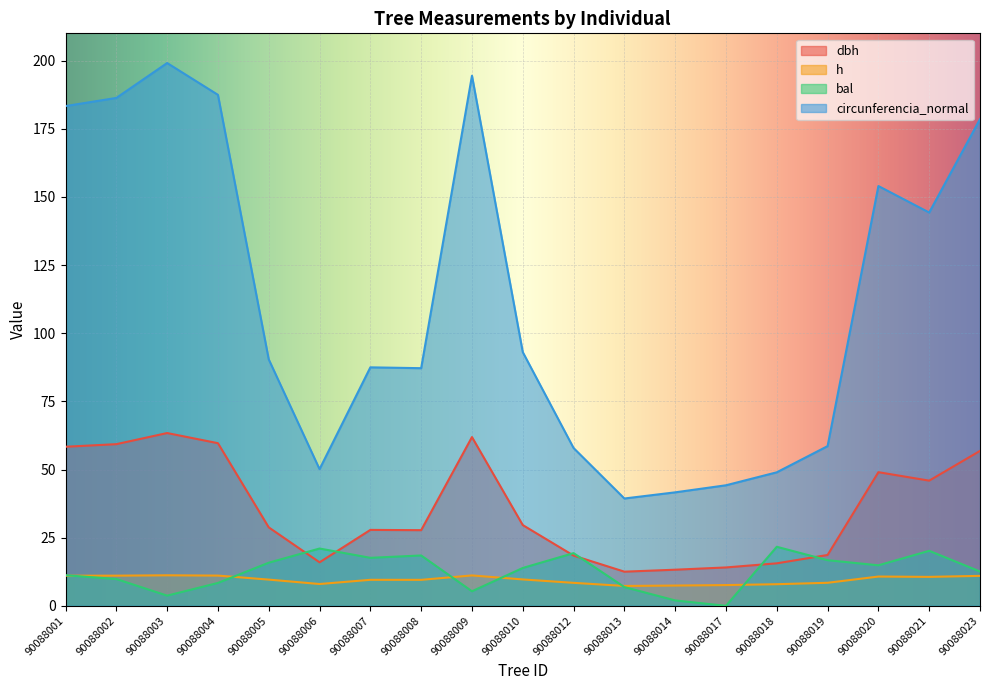

Reading left to right, transcribe all the data shown in this chart.

dbh: 90088001=58.4	90088002=59.3	90088003=63.4	90088004=59.7	90088005=28.8	90088006=16.0	90088007=27.9	90088008=27.8	90088009=61.9	90088010=29.6	90088012=18.4	90088013=12.5	90088014=13.2	90088017=14.1	90088018=15.6	90088019=18.6	90088020=49.0	90088021=45.9	90088023=56.8
h: 90088001=11.0	90088002=11.1	90088003=11.2	90088004=11.1	90088005=9.6	90088006=8.0	90088007=9.5	90088008=9.5	90088009=11.2	90088010=9.7	90088012=8.4	90088013=7.3	90088014=7.4	90088017=7.6	90088018=7.9	90088019=8.4	90088020=10.7	90088021=10.6	90088023=11.0
bal: 90088001=11.2	90088002=9.8	90088003=3.7	90088004=8.4	90088005=15.8	90088006=21.0	90088007=17.6	90088008=18.5	90088009=5.3	90088010=13.9	90088012=19.3	90088013=6.9	90088014=2.0	90088017=0.0	90088018=21.7	90088019=16.7	90088020=14.9	90088021=20.2	90088023=12.6
circunferencia_normal: 90088001=183.3	90088002=186.3	90088003=199.1	90088004=187.4	90088005=90.4	90088006=50.1	90088007=87.5	90088008=87.2	90088009=194.5	90088010=93.1	90088012=57.9	90088013=39.4	90088014=41.6	90088017=44.2	90088018=49.0	90088019=58.6	90088020=154.0	90088021=144.3	90088023=178.5